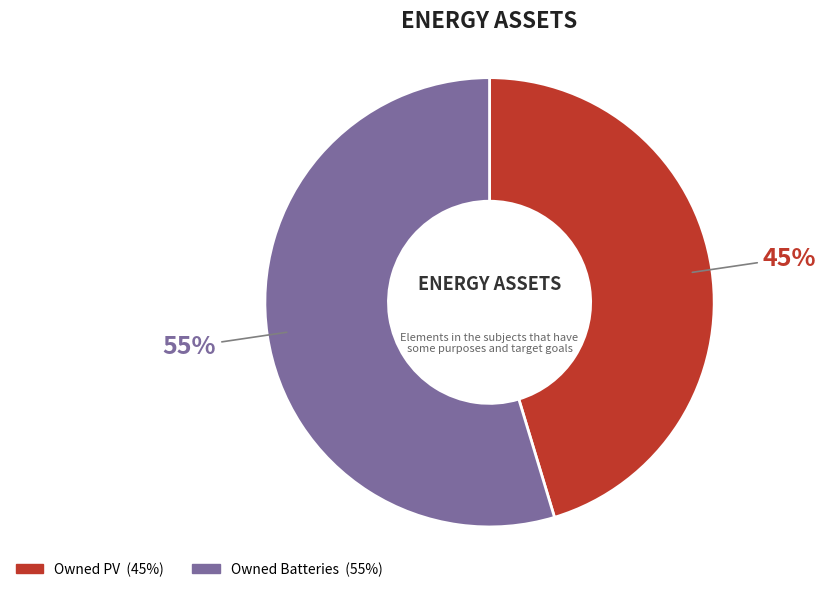

The Owned PV slice represents 45% of the pie. True or false?

True